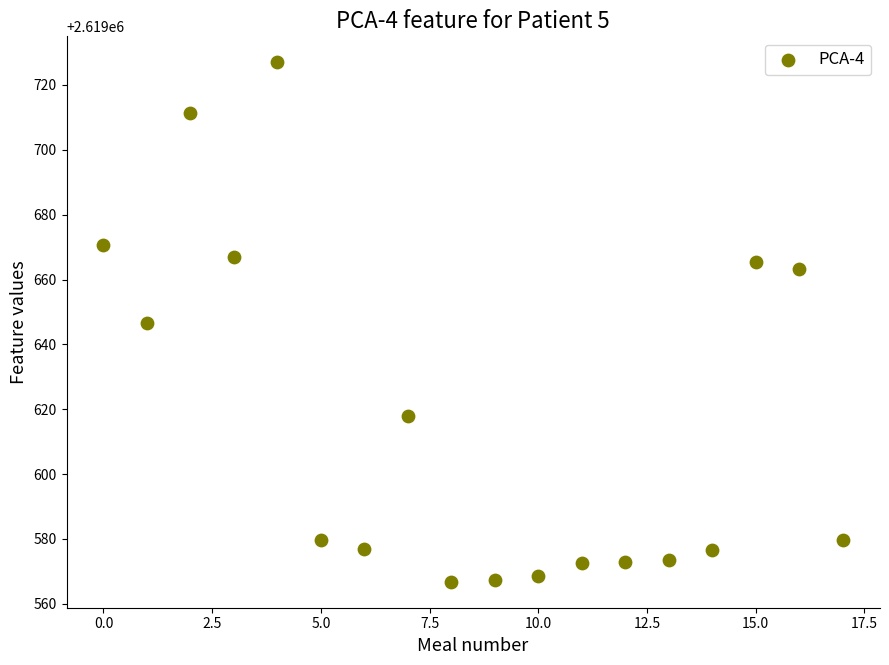

What is the range of Y values (max minus min)?

160.2